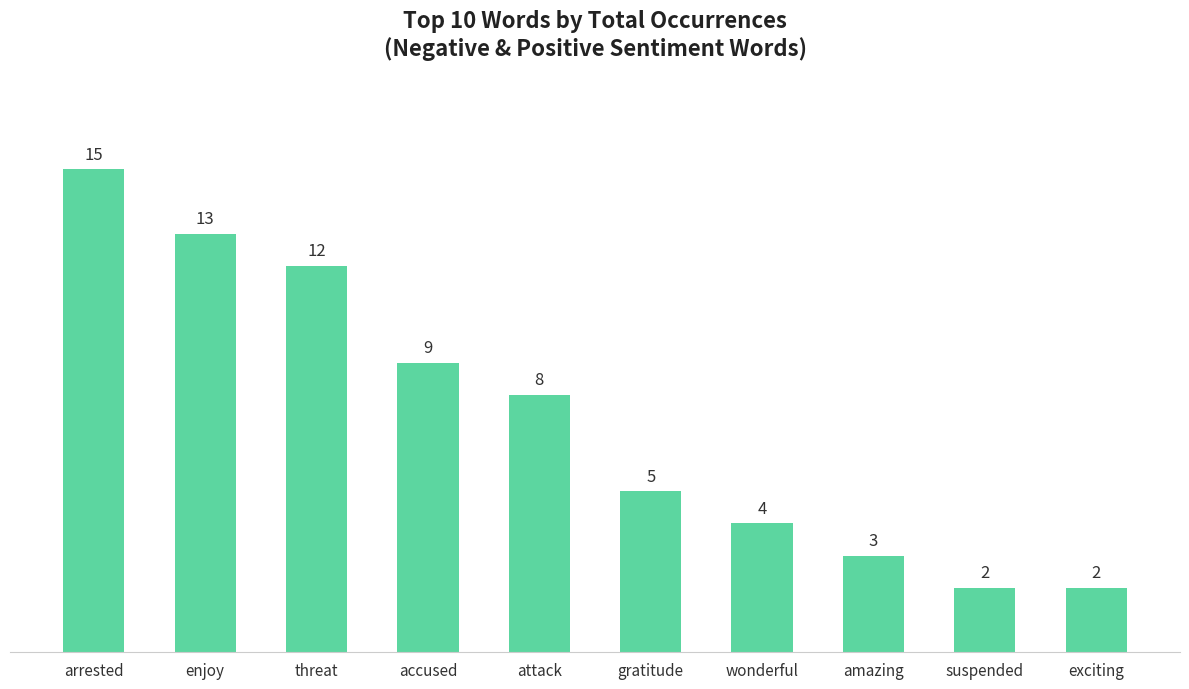

True or false: the data shows 1 at wonderful.

False